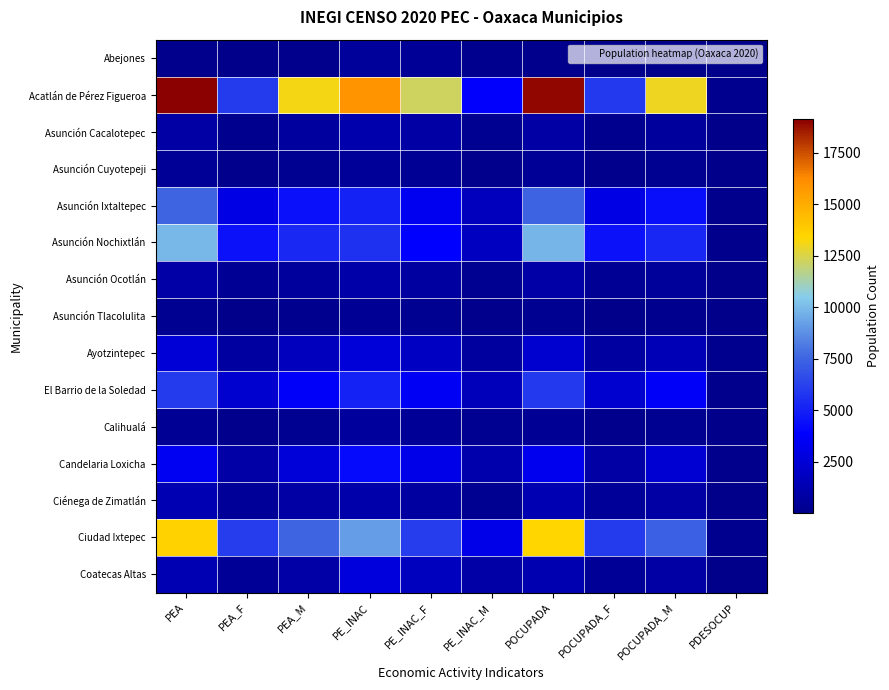

Which category has the highest value across all series?

PEA